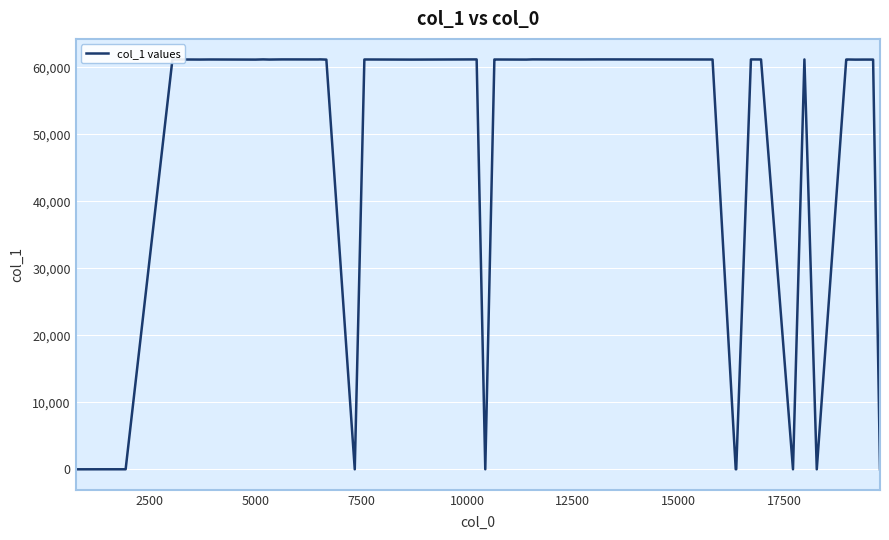

What is the maximum value shown in the chart?

61198